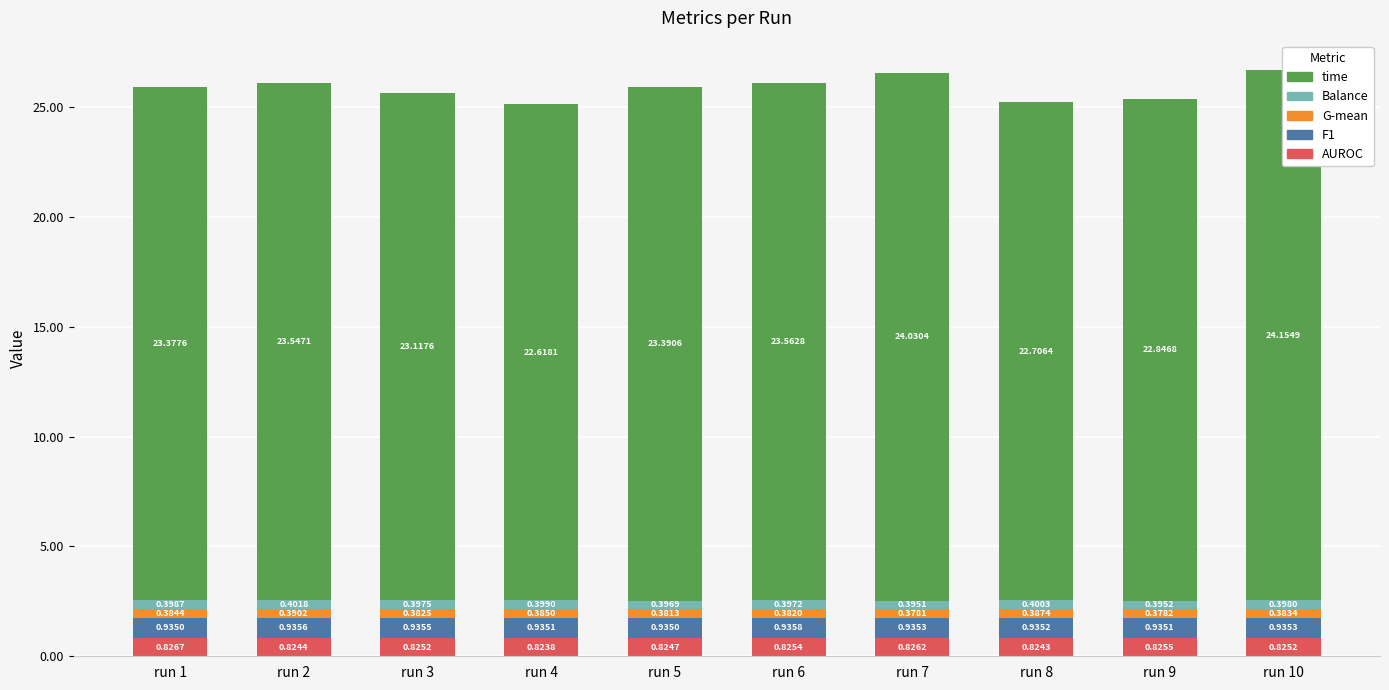

What is the sum of all AUROC values?

8.3